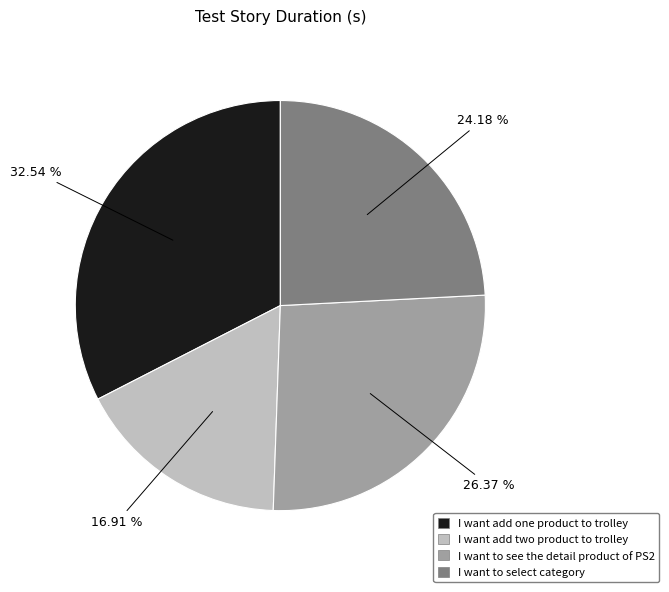

Which slice is the smallest?

I want add two product to trolley